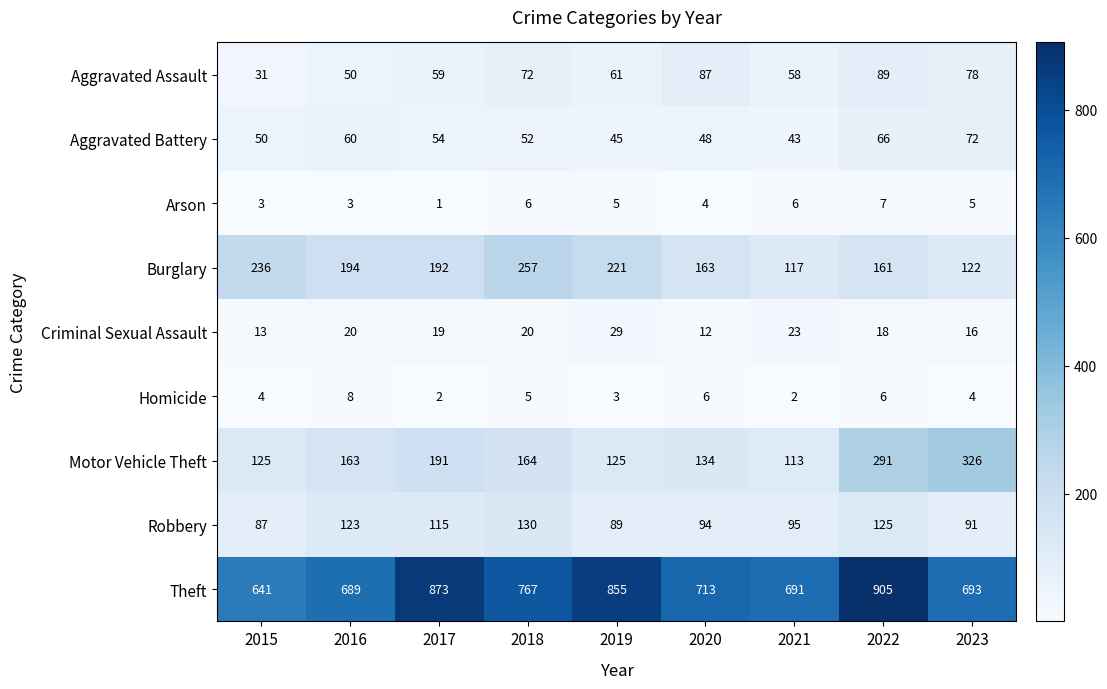

Which series has the largest total across all categories?

Theft